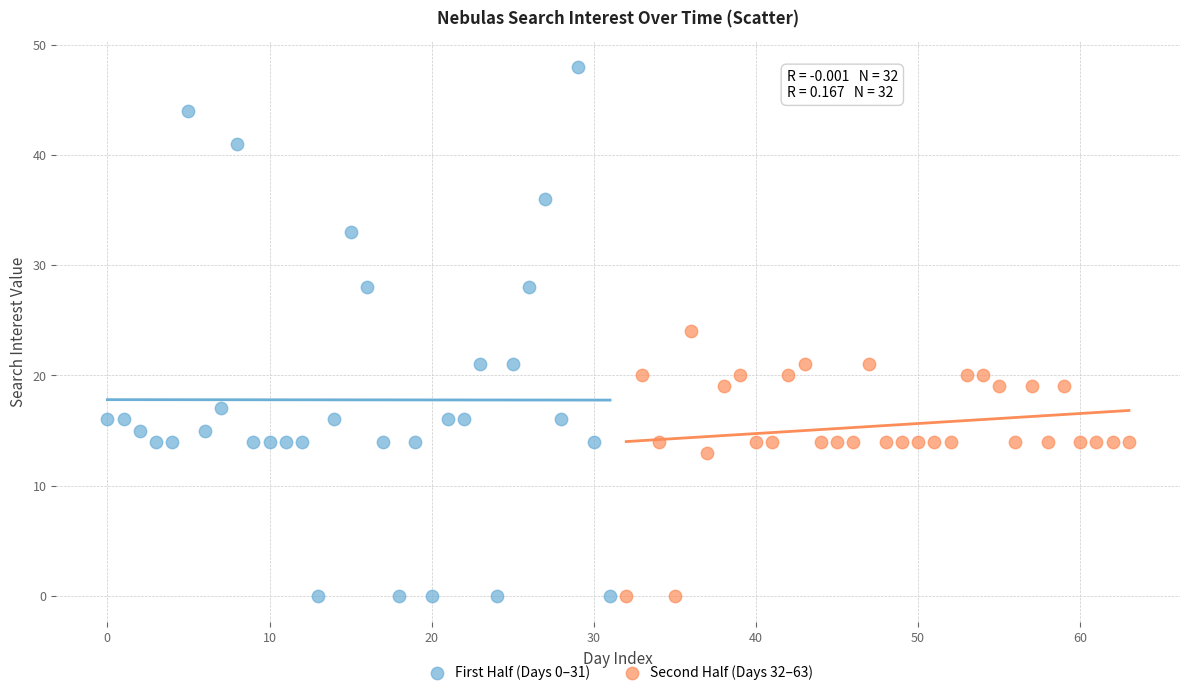

Which series has the largest Y range (max minus min)?

First Half (Days 0–31)